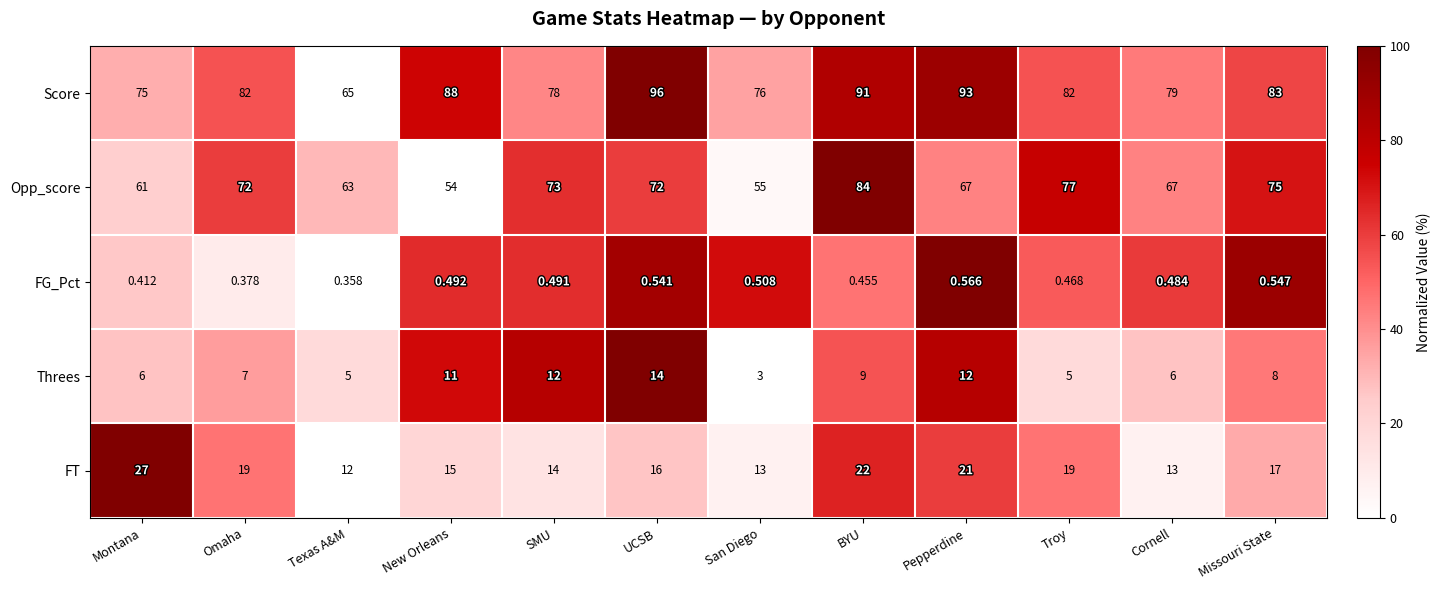

Which series has the largest total across all categories?

Score